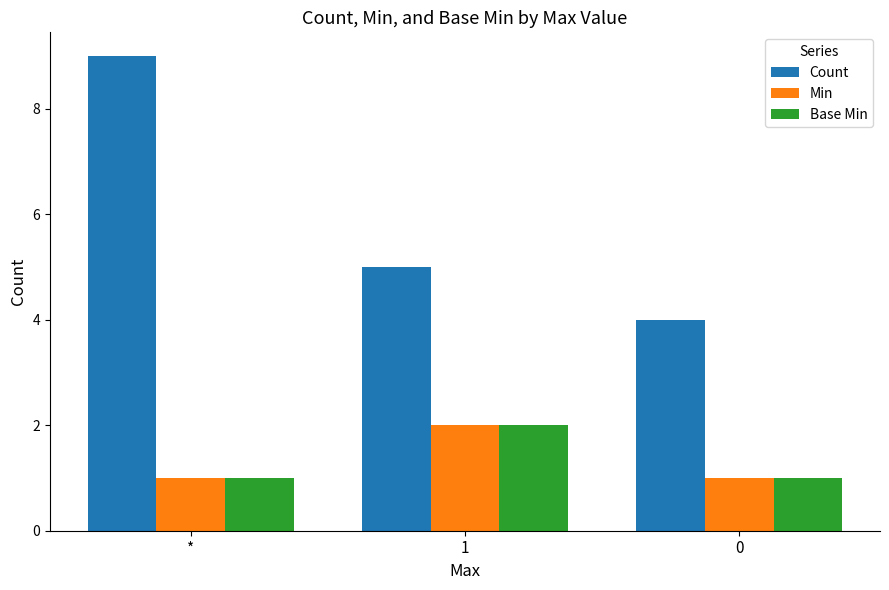

Count the number of categories in the chart.

3